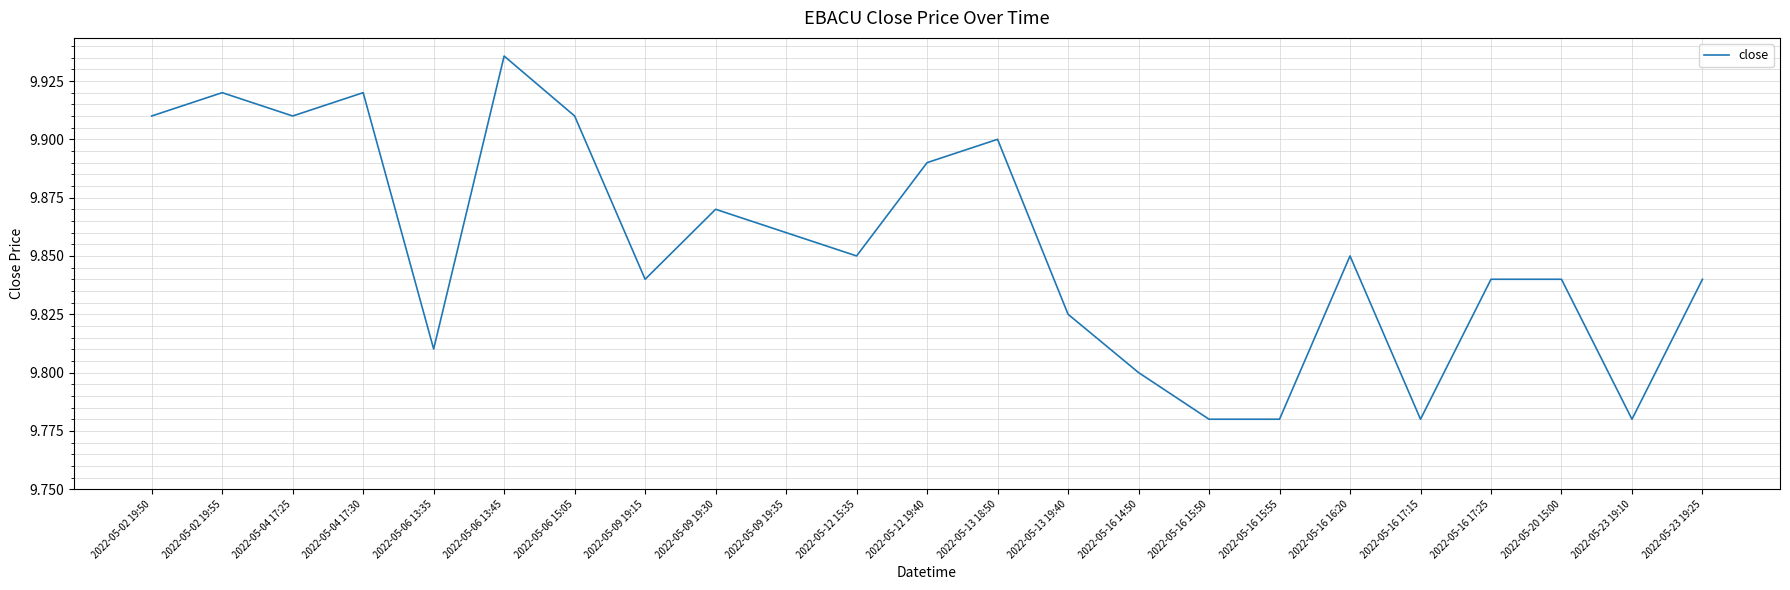

Which has a higher value, 2022-05-09 19:30 or 2022-05-13 18:50?

2022-05-13 18:50